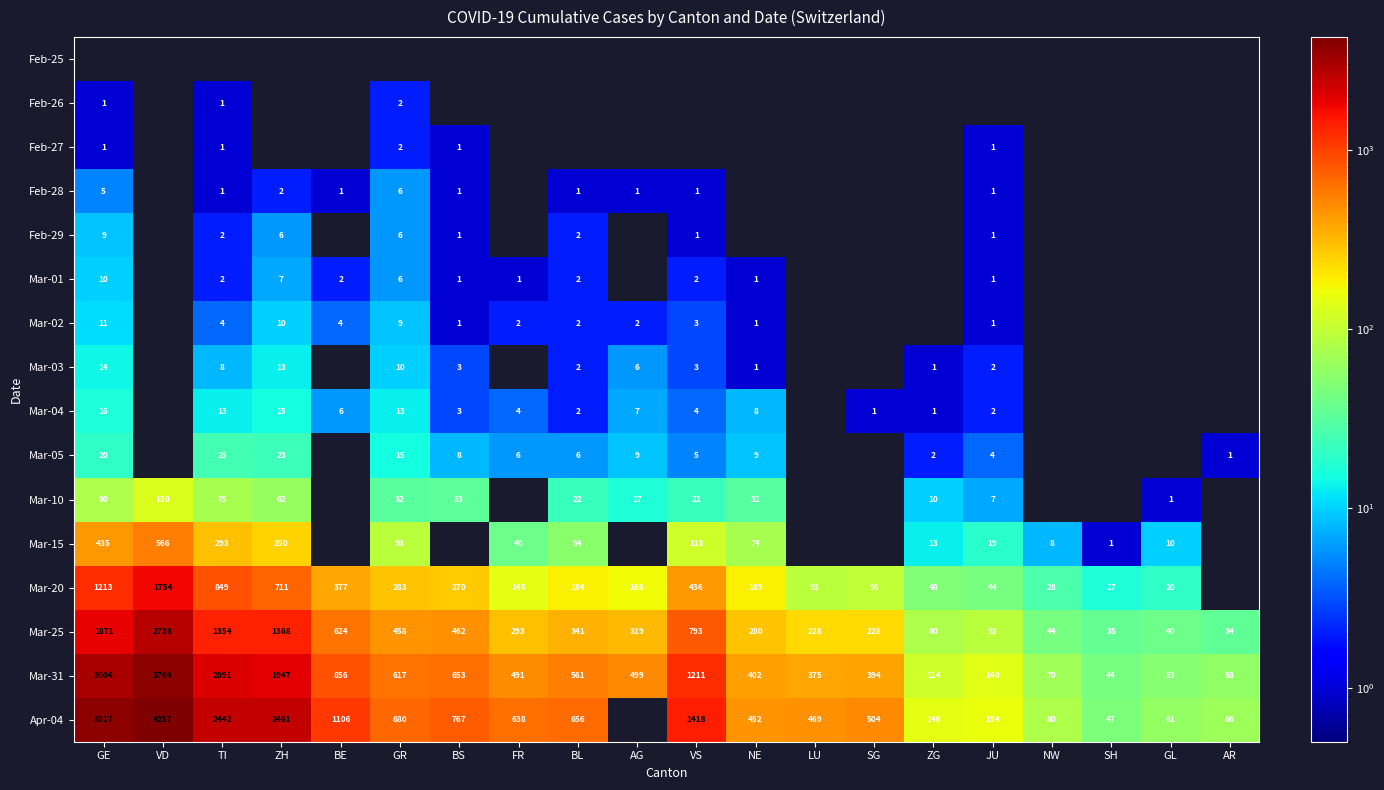

Read the Mar-25 value at GL.

40